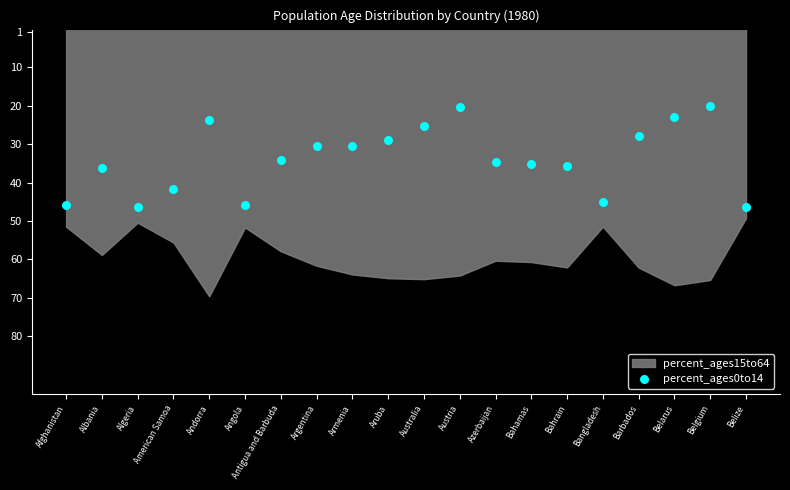

What is the range of Y values (max minus min)?

26.2